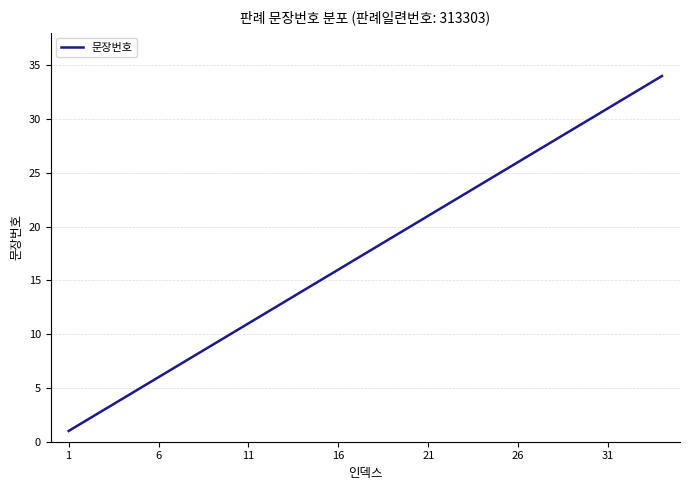

True or false: there are more than 1 points higher than both neighbors.

False